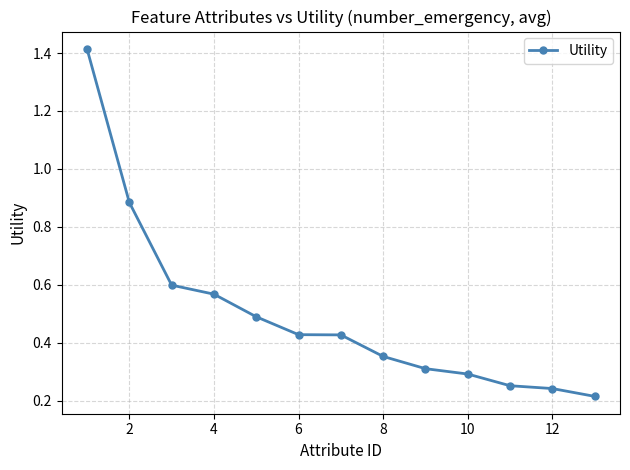

True or false: there are more than 2 points higher than both neighbors.

False